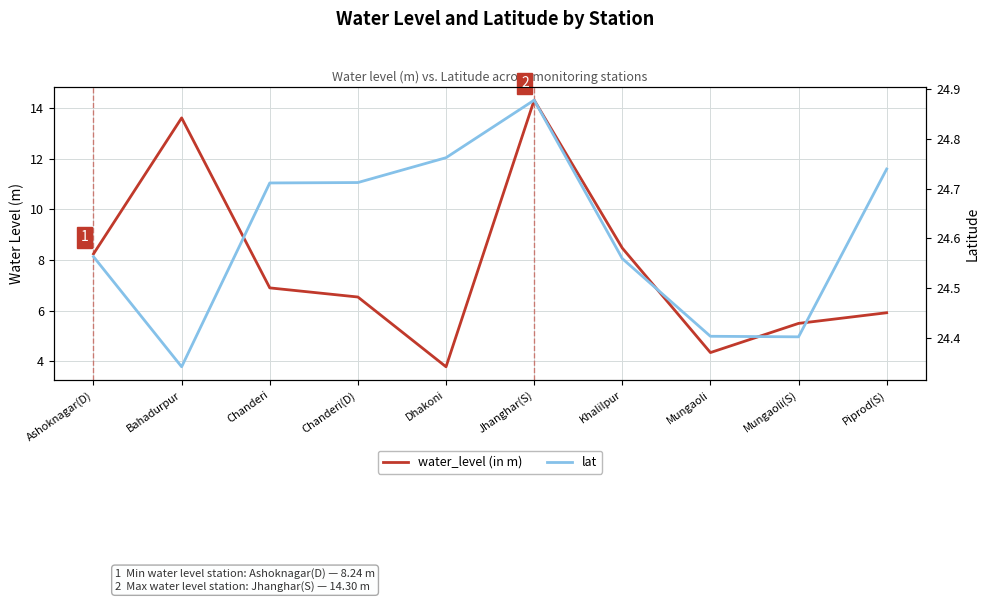

The value of lat at Jhanghar(S) is 42.7. True or false?

False